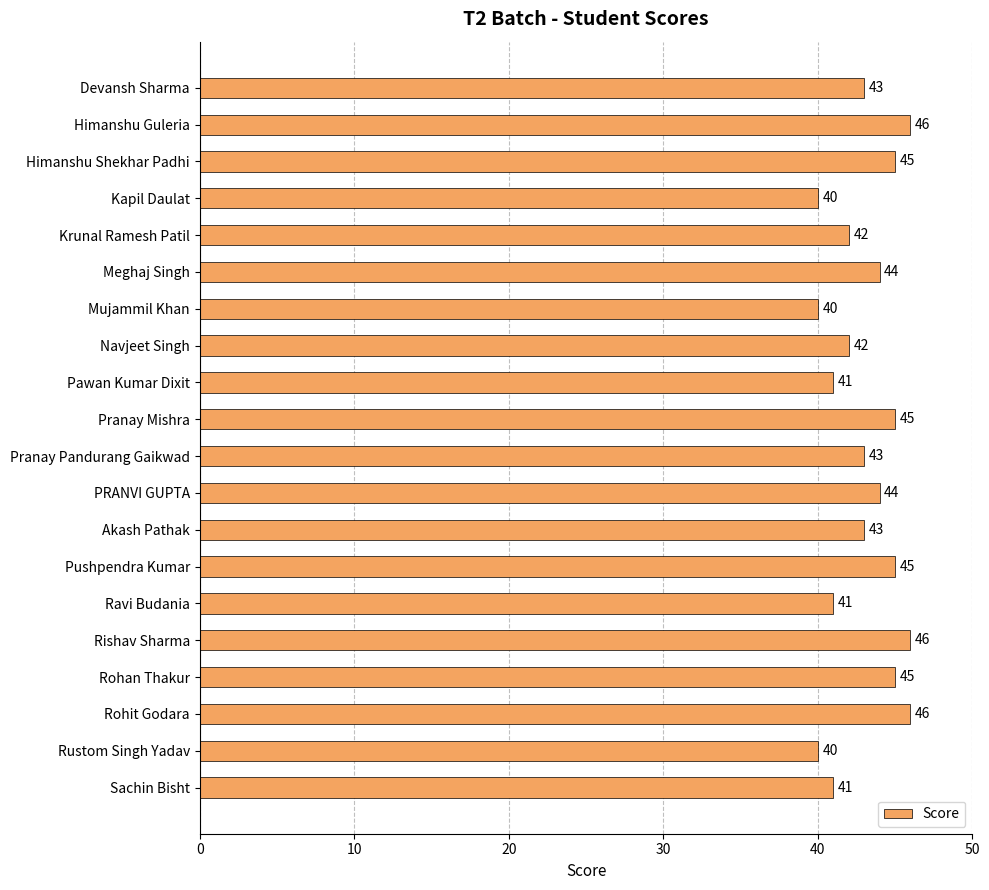

Reading top to bottom, list all the values displayed in this chart.

Devansh Sharma=43	Himanshu Guleria=46	Himanshu Shekhar Padhi=45	Kapil Daulat=40	Krunal Ramesh Patil=42	Meghaj Singh=44	Mujammil Khan=40	Navjeet Singh=42	Pawan Kumar Dixit=41	Pranay Mishra=45	Pranay Pandurang Gaikwad=43	PRANVI GUPTA=44	Akash Pathak=43	Pushpendra Kumar=45	Ravi Budania=41	Rishav Sharma=46	Rohan Thakur=45	Rohit Godara=46	Rustom Singh Yadav=40	Sachin Bisht=41